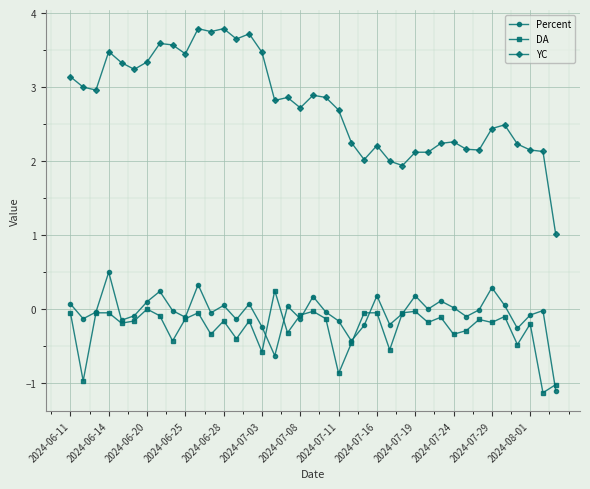

True or false: Percent has more than 2 points higher than both neighbors.

True